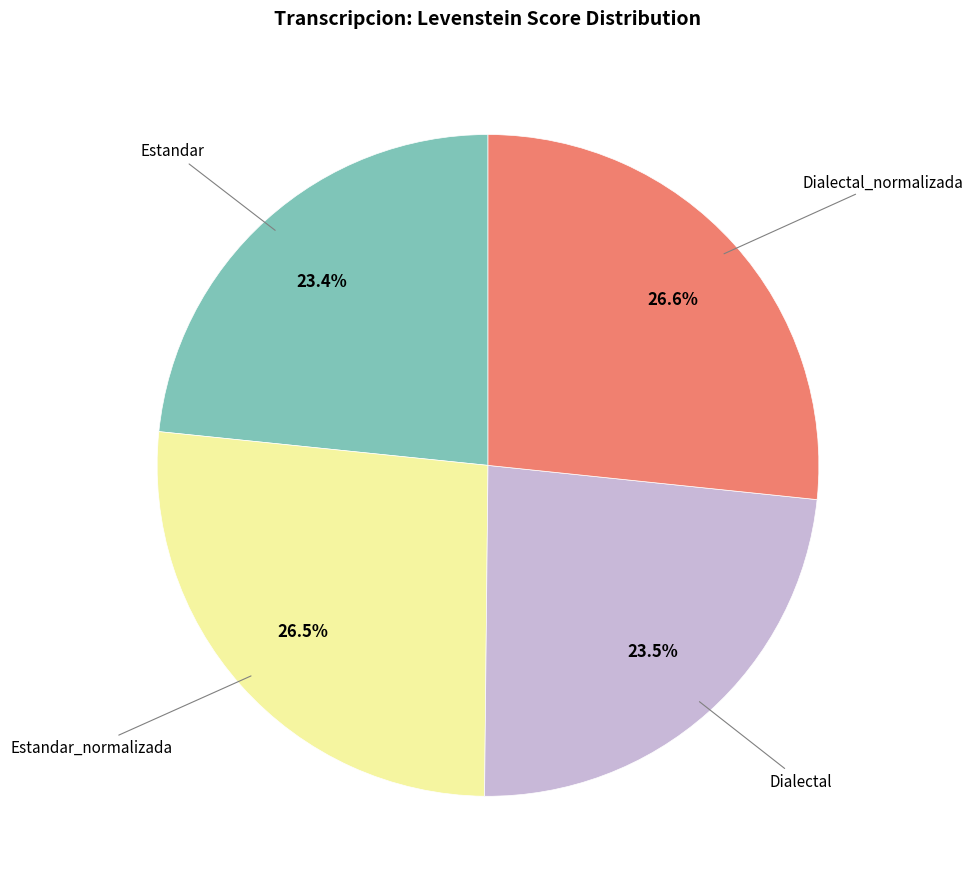

Is there a majority slice in this chart?

No